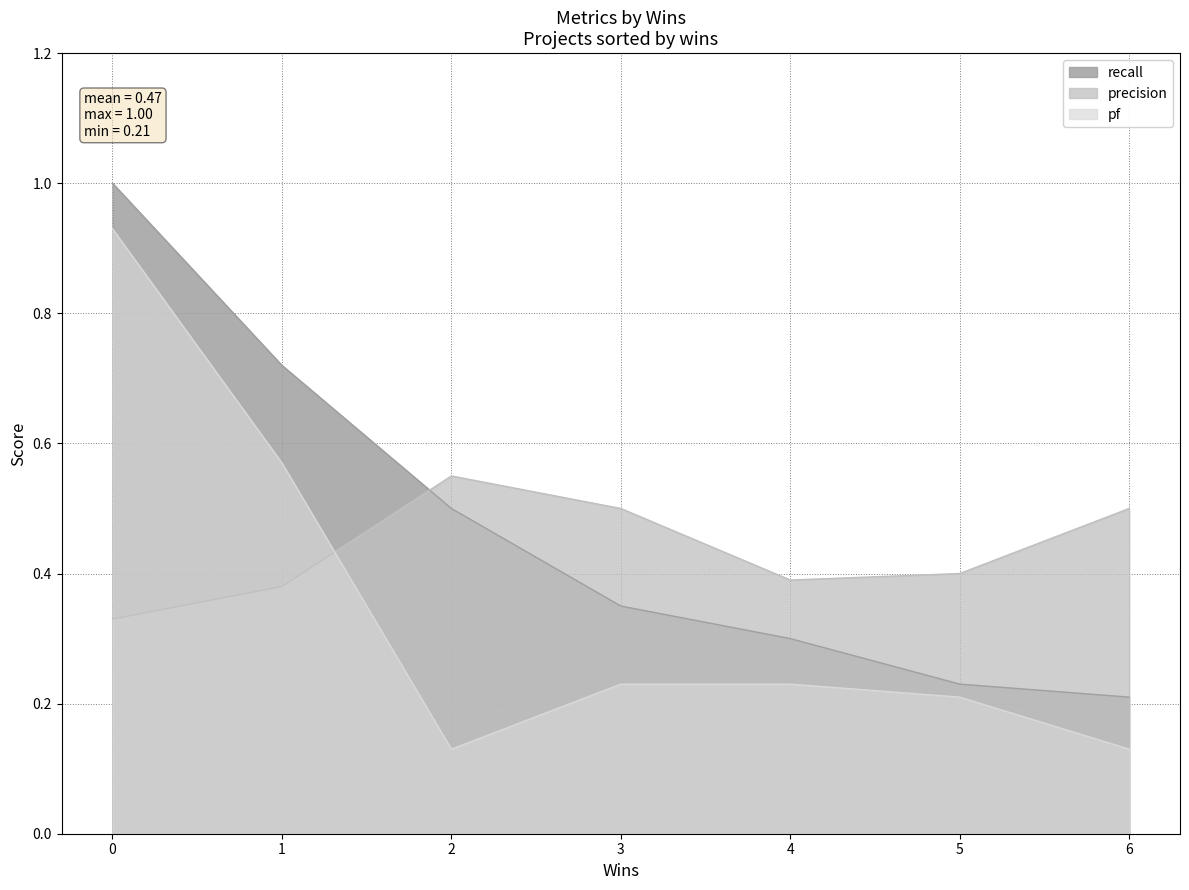

List the labels in order of recall value, largest first.

0, 1, 2, 3, 4, 5, 6